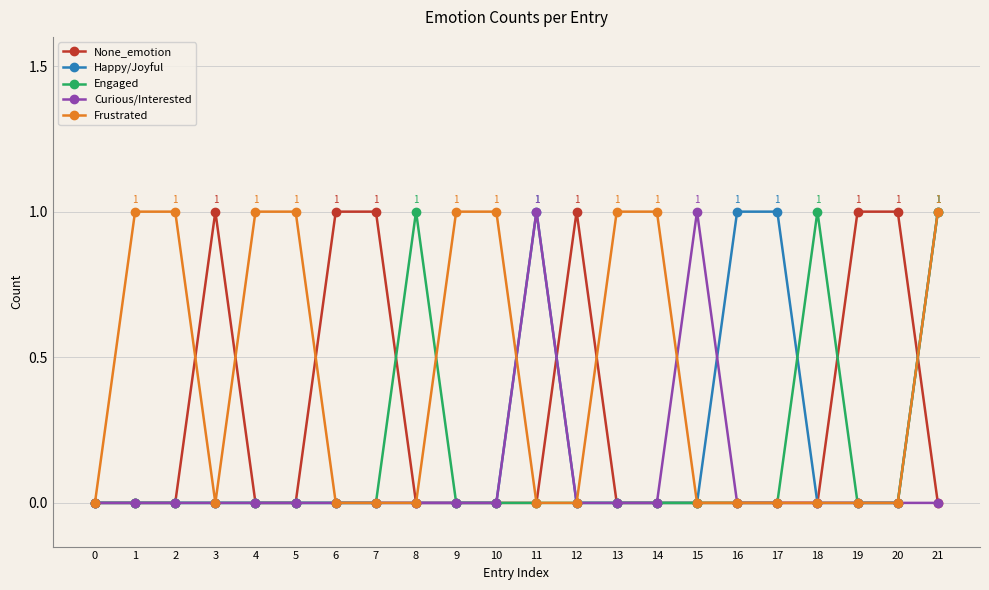

The value of None_emotion at 12 is 2. True or false?

False